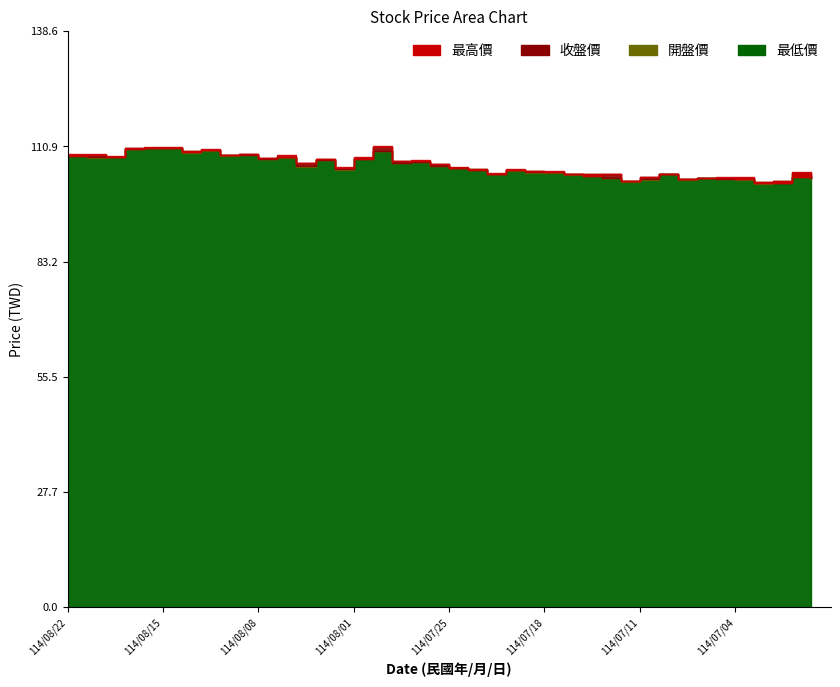

What is the label of the 17th point from the right?

114/07/22